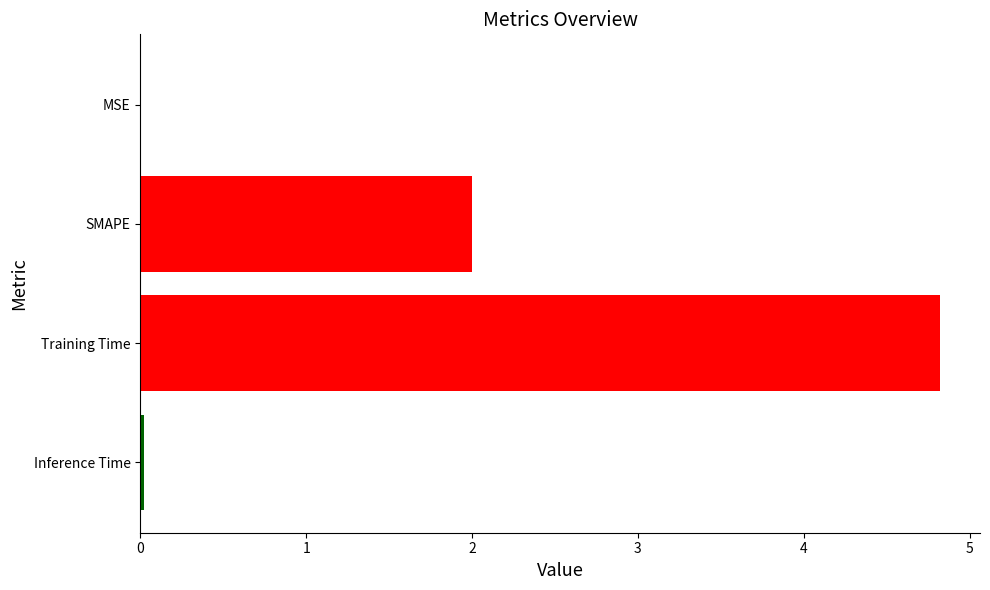

Is it true that the value at SMAPE is 2.0?

True